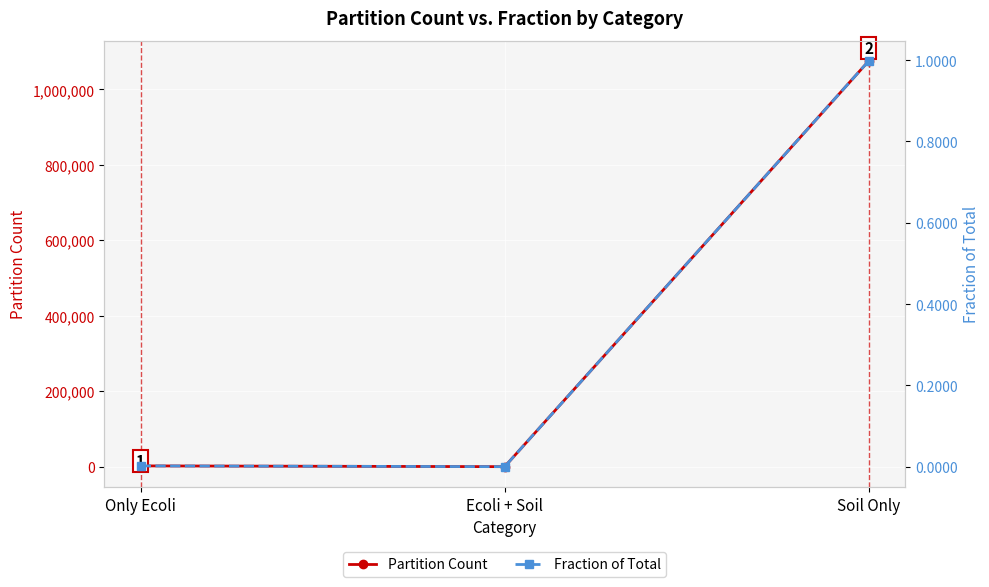

At which label does Fraction of Total reach its minimum?

Ecoli + Soil